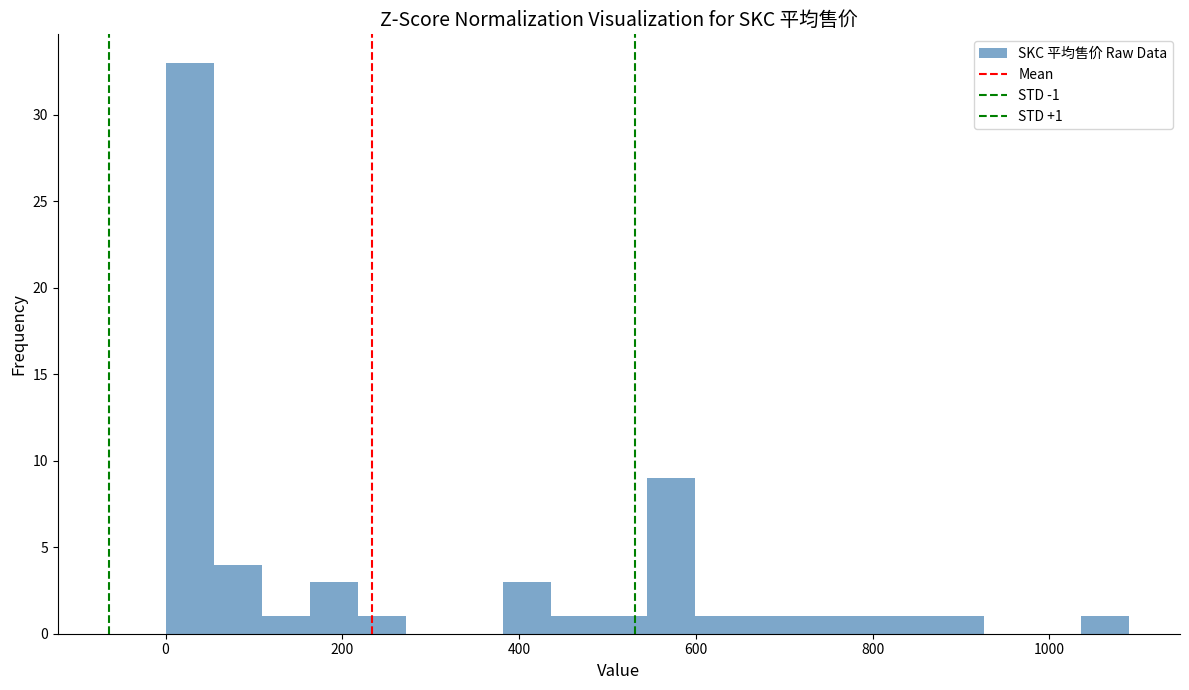

Around what value on the x-axis is the tallest bar? Give the approximate position of its centre, as read against the axis.

20